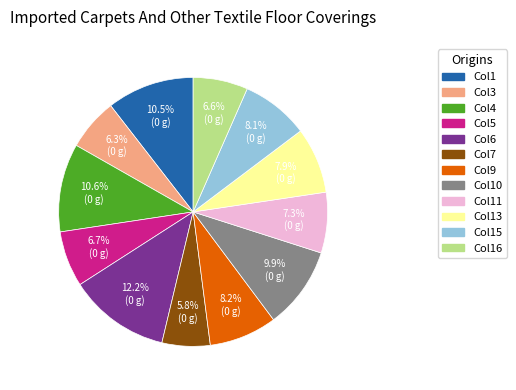

Do Col6 and Col11 together represent more than half of the pie?

No